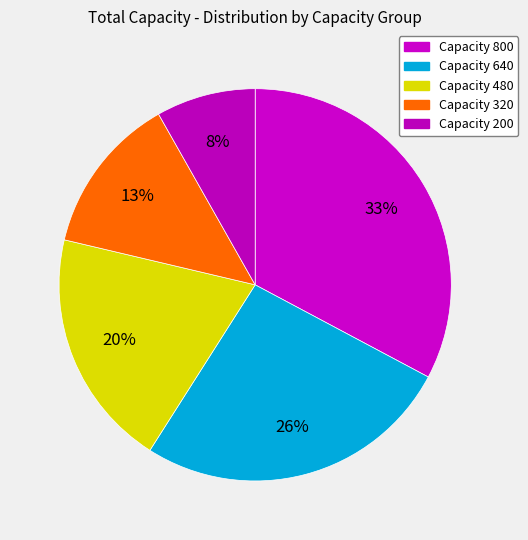

How many segments does this pie chart have?

5